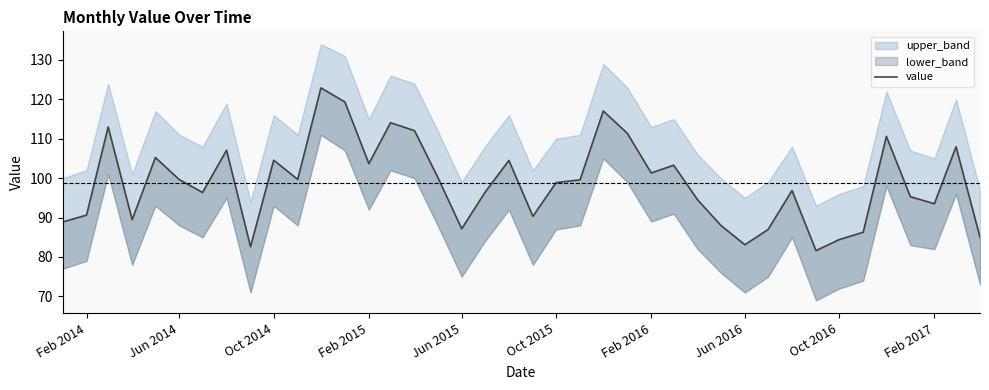

What is the sum of all values?

3953.3